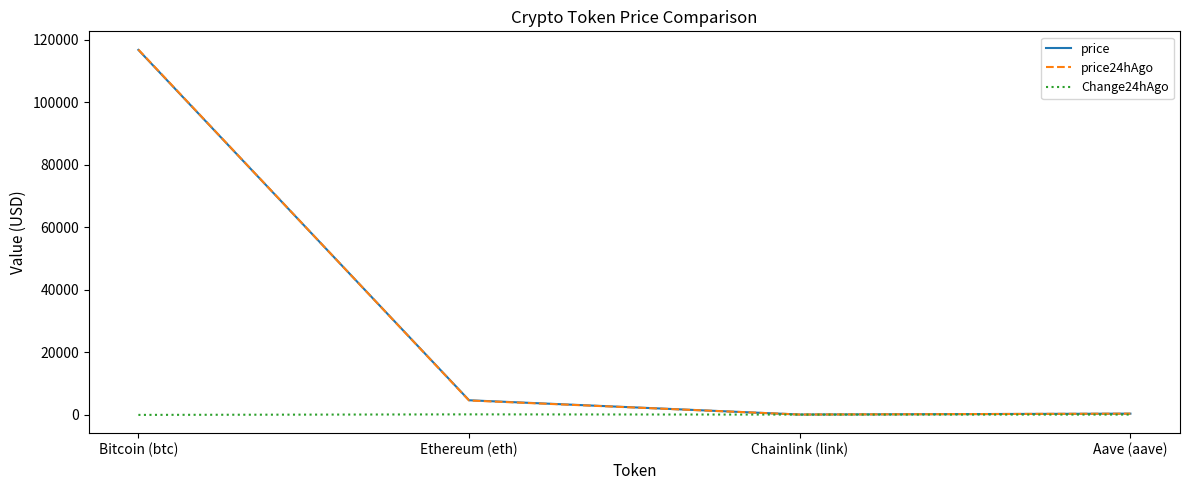

Which series has the largest range (max minus min)?

price24hAgo